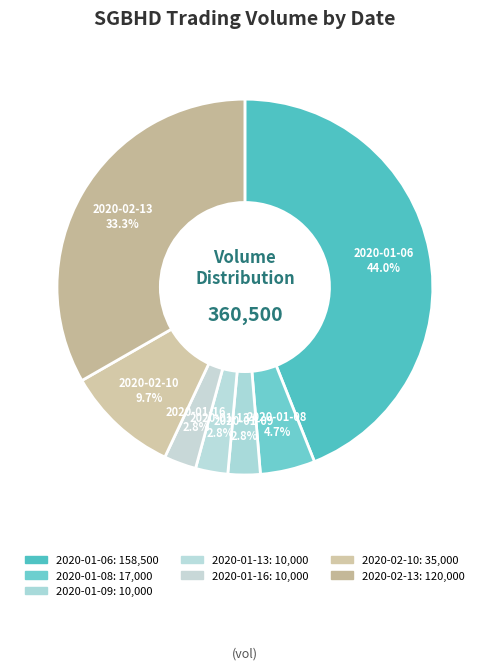

To the nearest percent, what is the average slice percentage?

14%